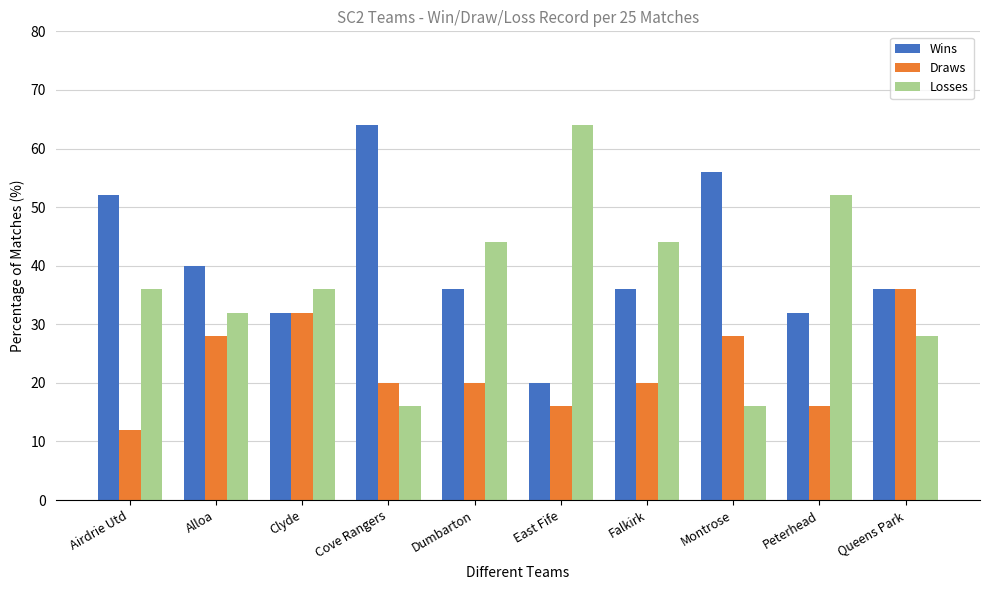

Which category has the lowest value across all series?

Airdrie Utd